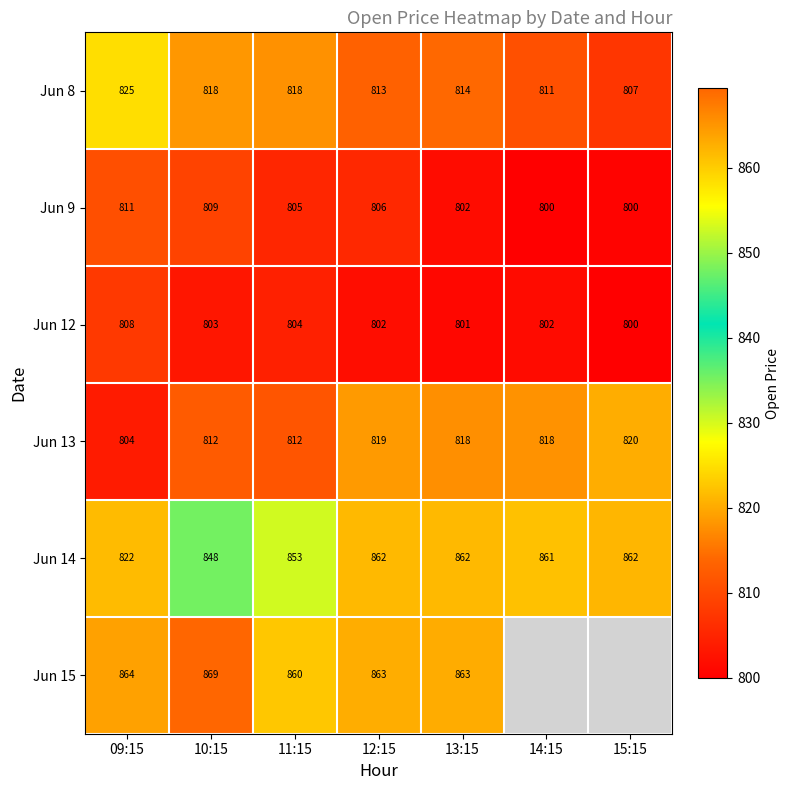

True or false: Jun 13 has a value of 820 at 15:15.

True